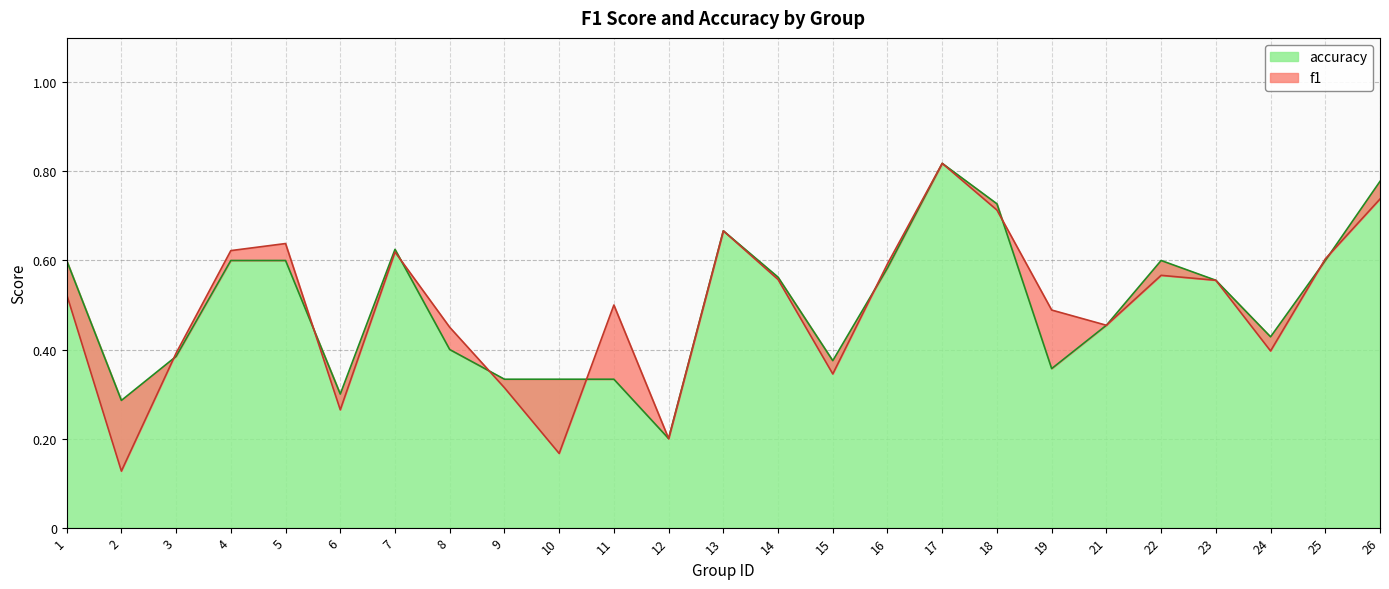

In accuracy, how many points are lower than both neighbors (excluding endpoints)?

6